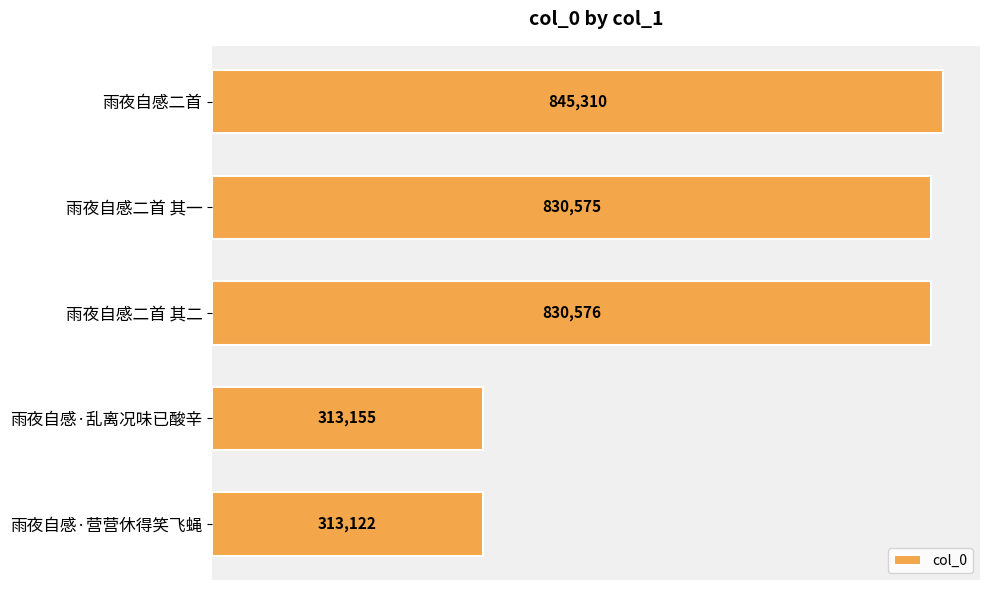

The value at 雨夜自感二首 is 502943. True or false?

False